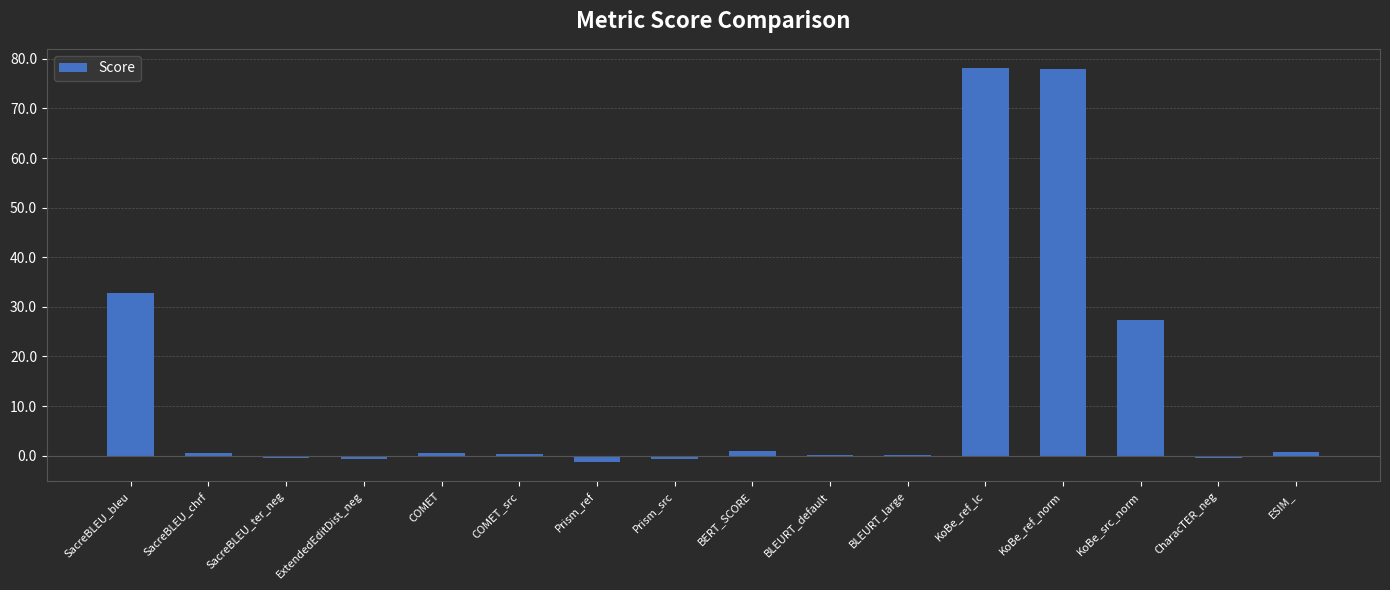

What is the sum of all values?

215.8